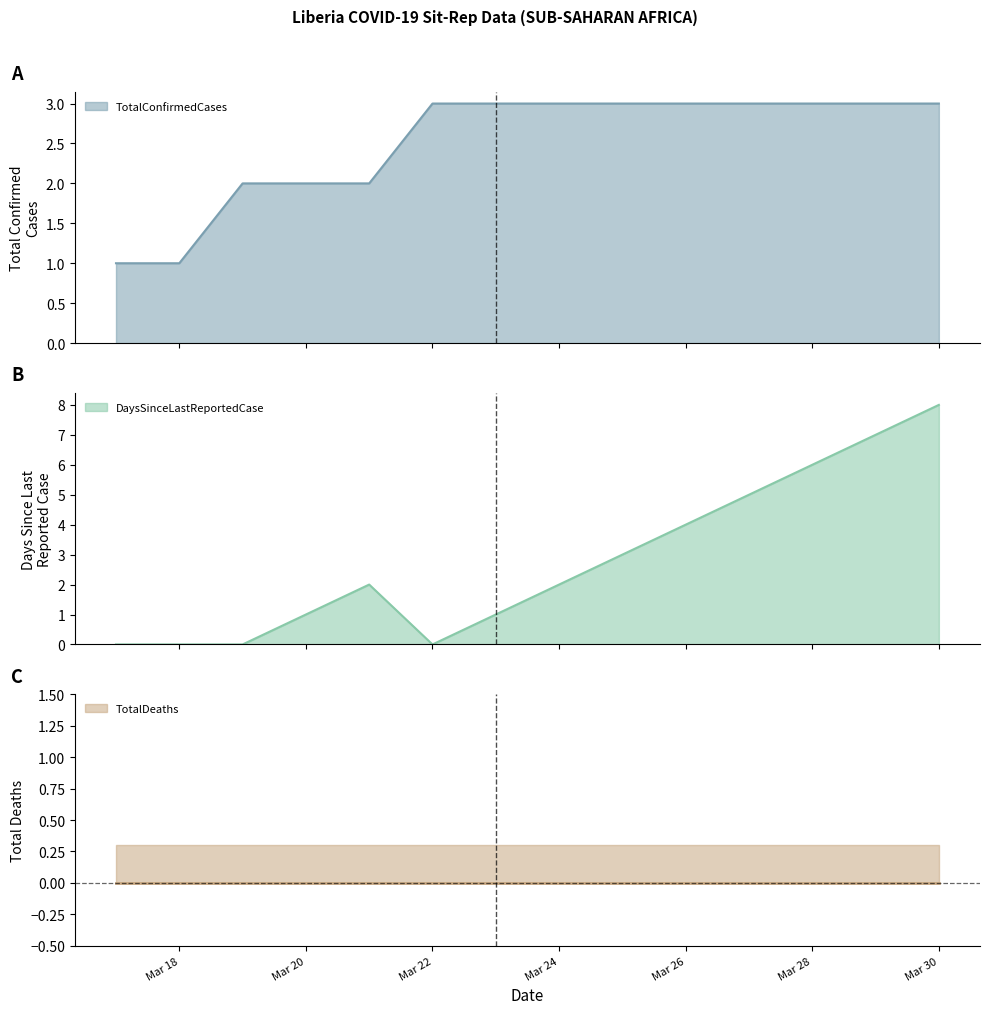

At how many categories does at least one series exceed 2?

8